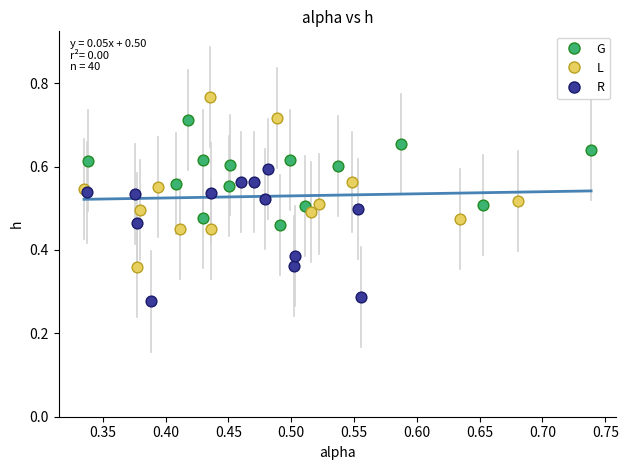

Which series contains the highest Y value?

L